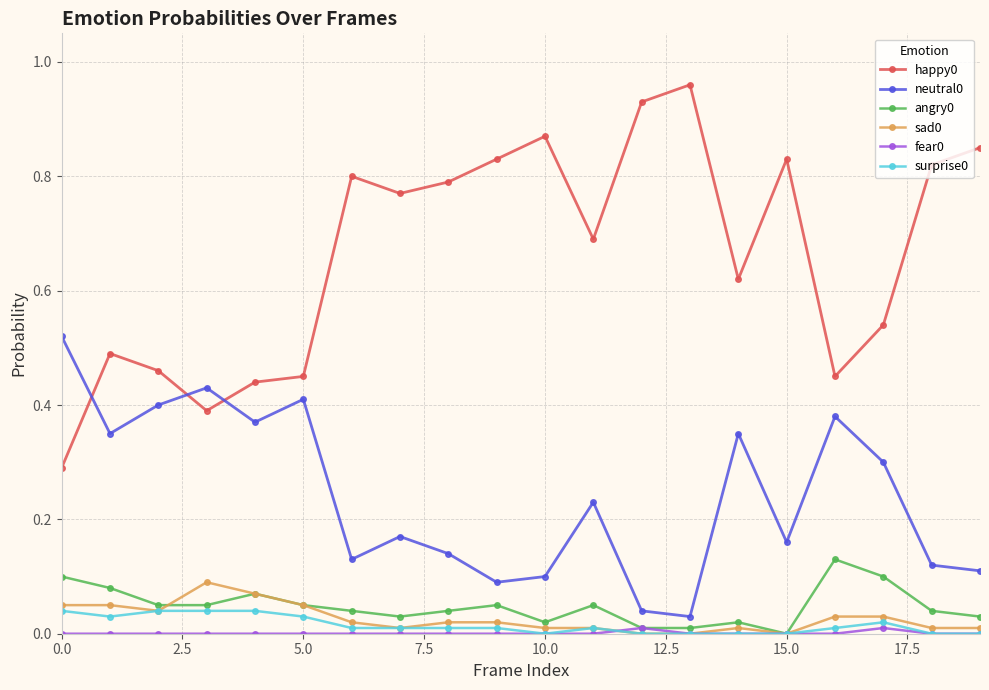

True or false: happy0 and angry0 cross at least once.

False